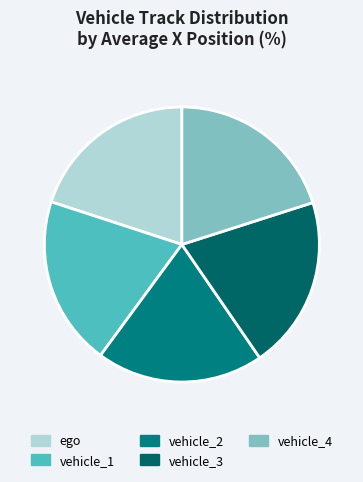

How many segments does this pie chart have?

5